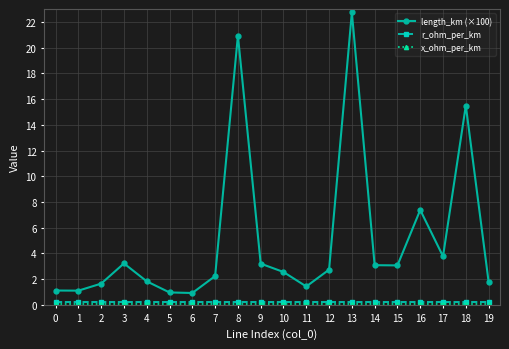

The value of length_km (×100) at 3 is 3.2. True or false?

True